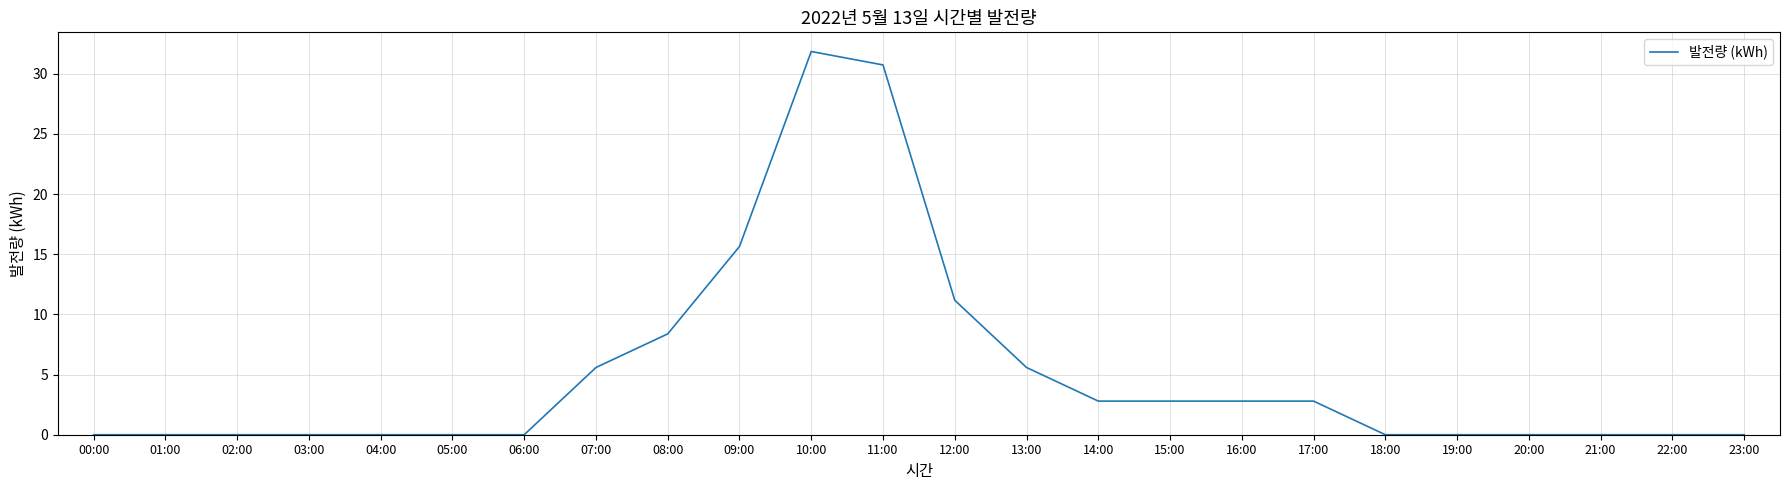

True or false: the data shows 5.6 at 07:00.

True